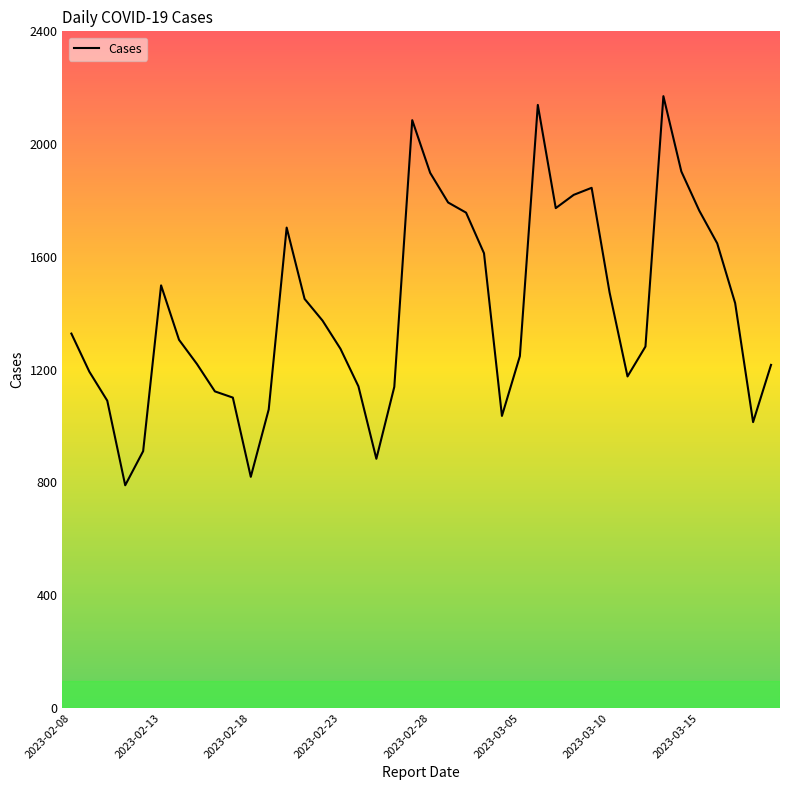

What is the minimum value shown in the chart?

790